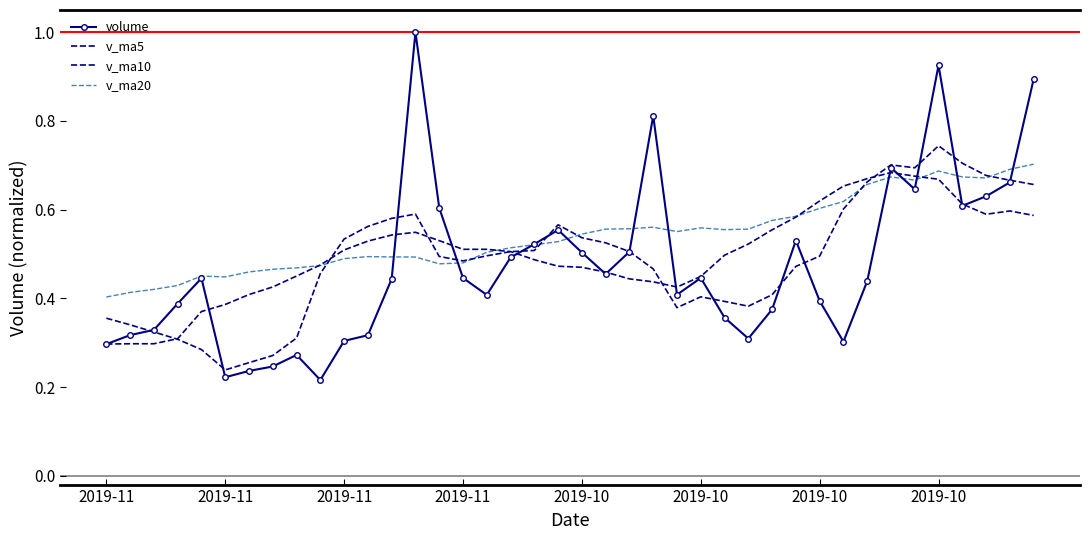

How many lines are shown in the chart?

4